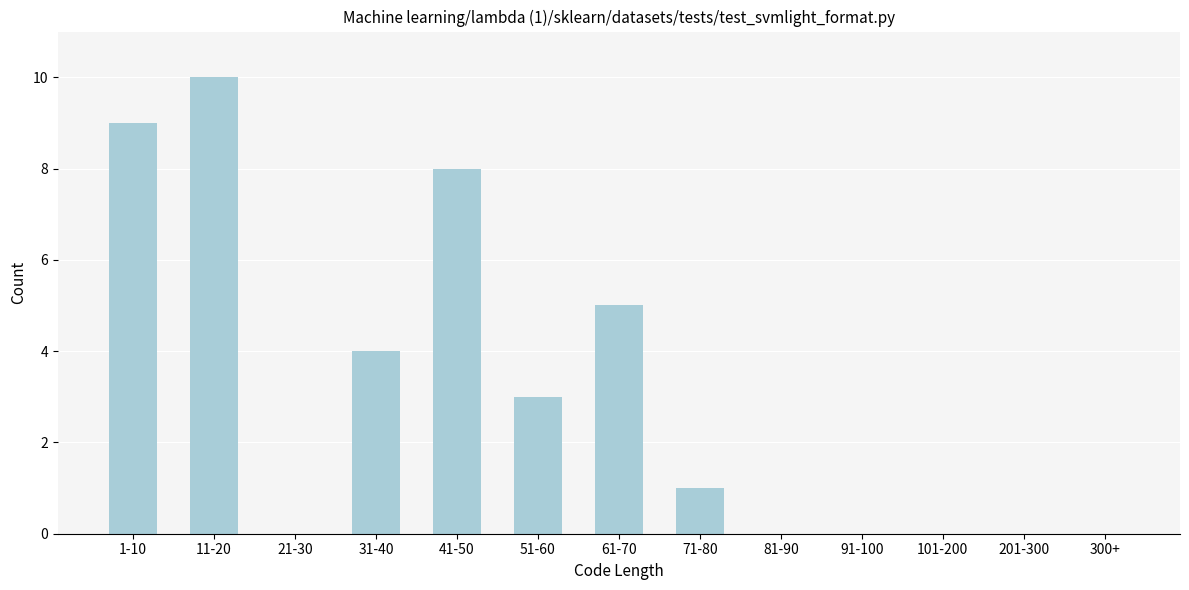

Reading left to right, extract all data points from this chart.

1-10=9	11-20=10	21-30=0	31-40=4	41-50=8	51-60=3	61-70=5	71-80=1	81-90=0	91-100=0	101-200=0	201-300=0	300+=0